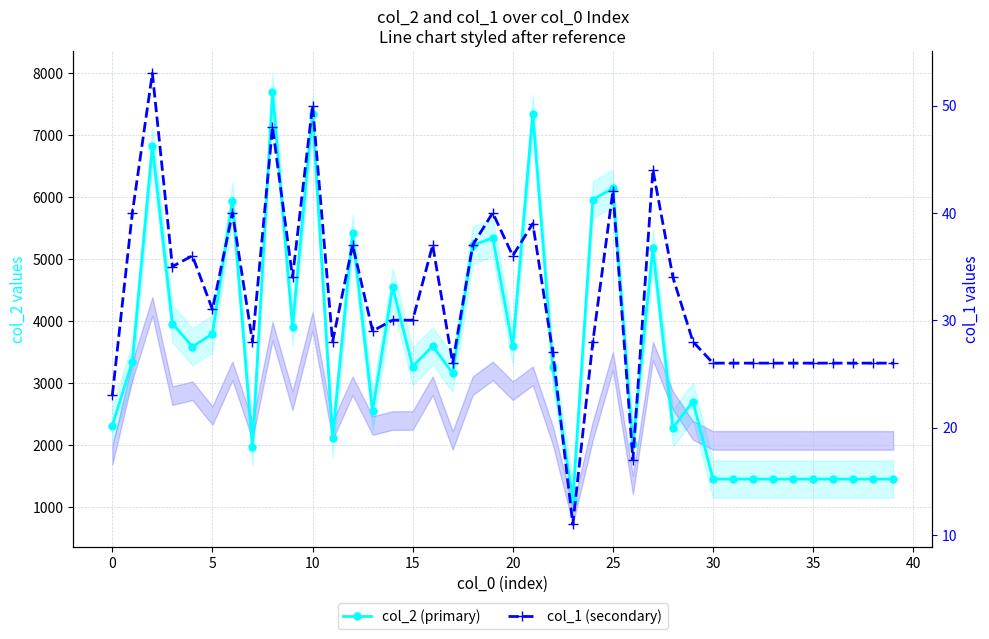

Which series has the largest total across all categories?

col_2 (primary)